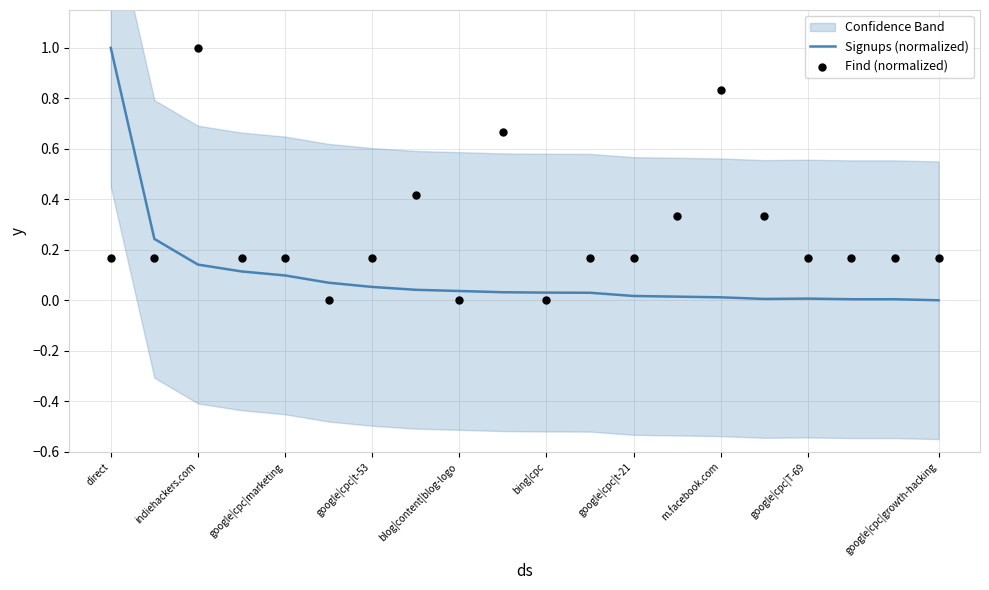

Which series reaches the minimum Y coordinate?

Signups (normalized)